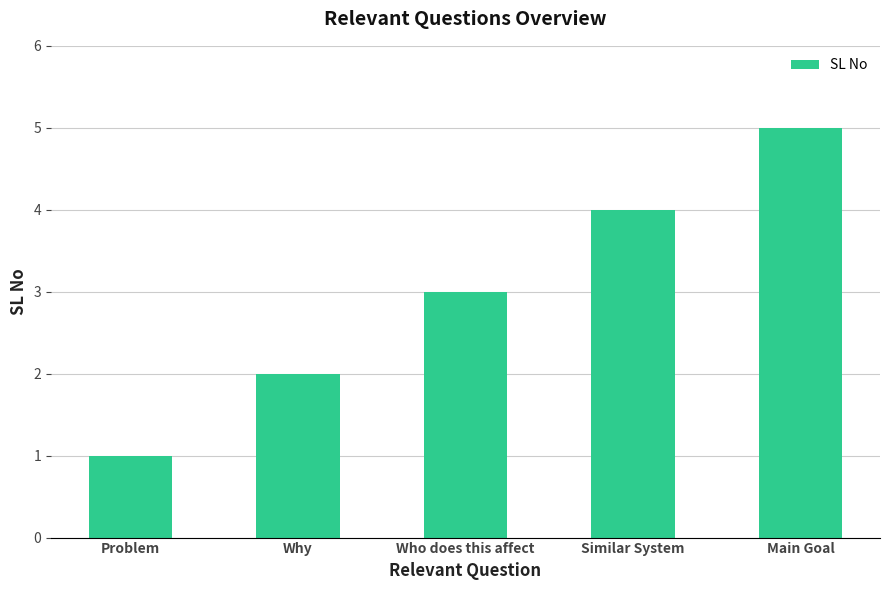

Rank the categories by value from highest to lowest.

Main Goal, Similar System, Who does this affect, Why, Problem